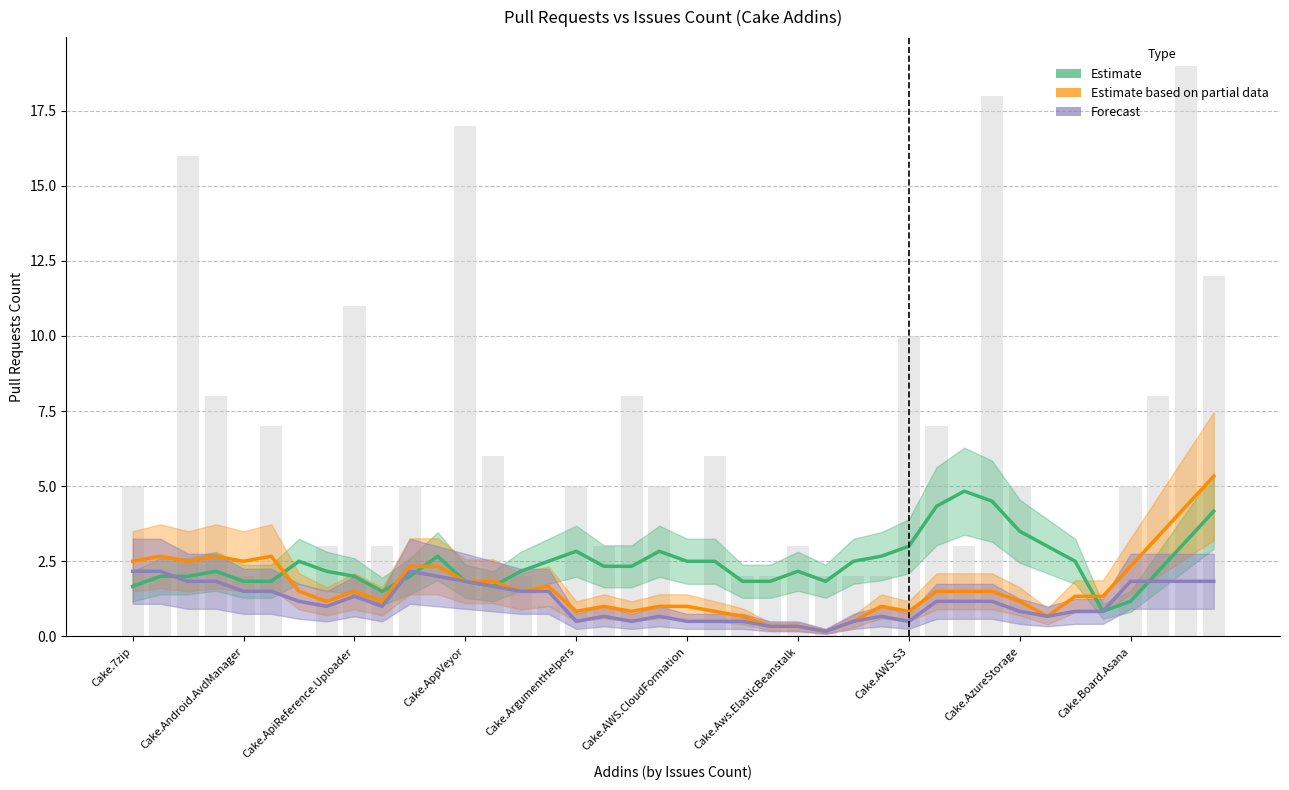

What is the approximate value of Estimate at Cake.Aws.ElasticBeanstalk?

2.2